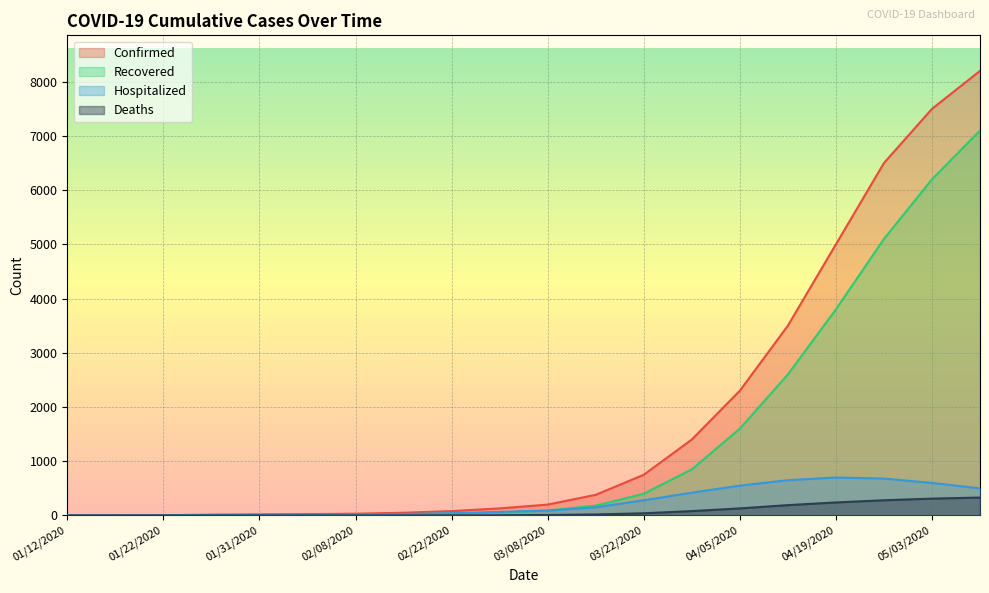

True or false: Confirmed and Deaths cross at least once.

False